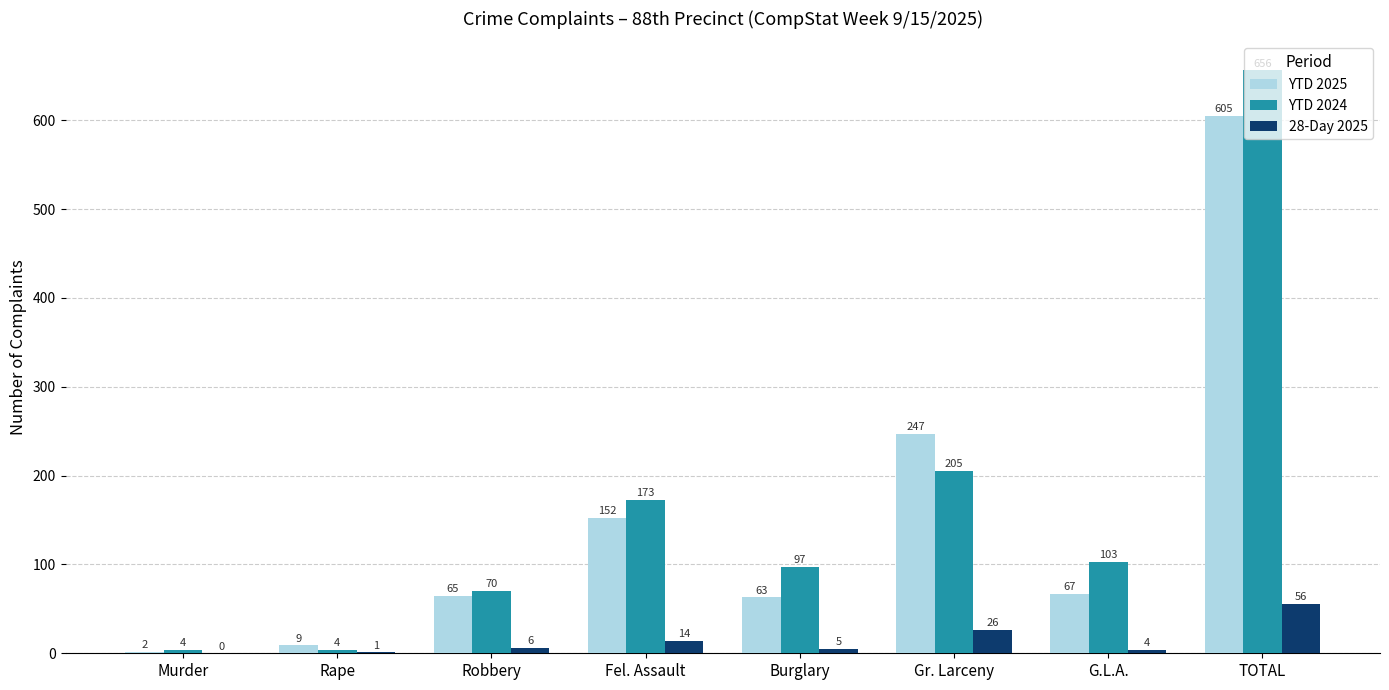

The value of 28-Day 2025 at TOTAL is 95. True or false?

False